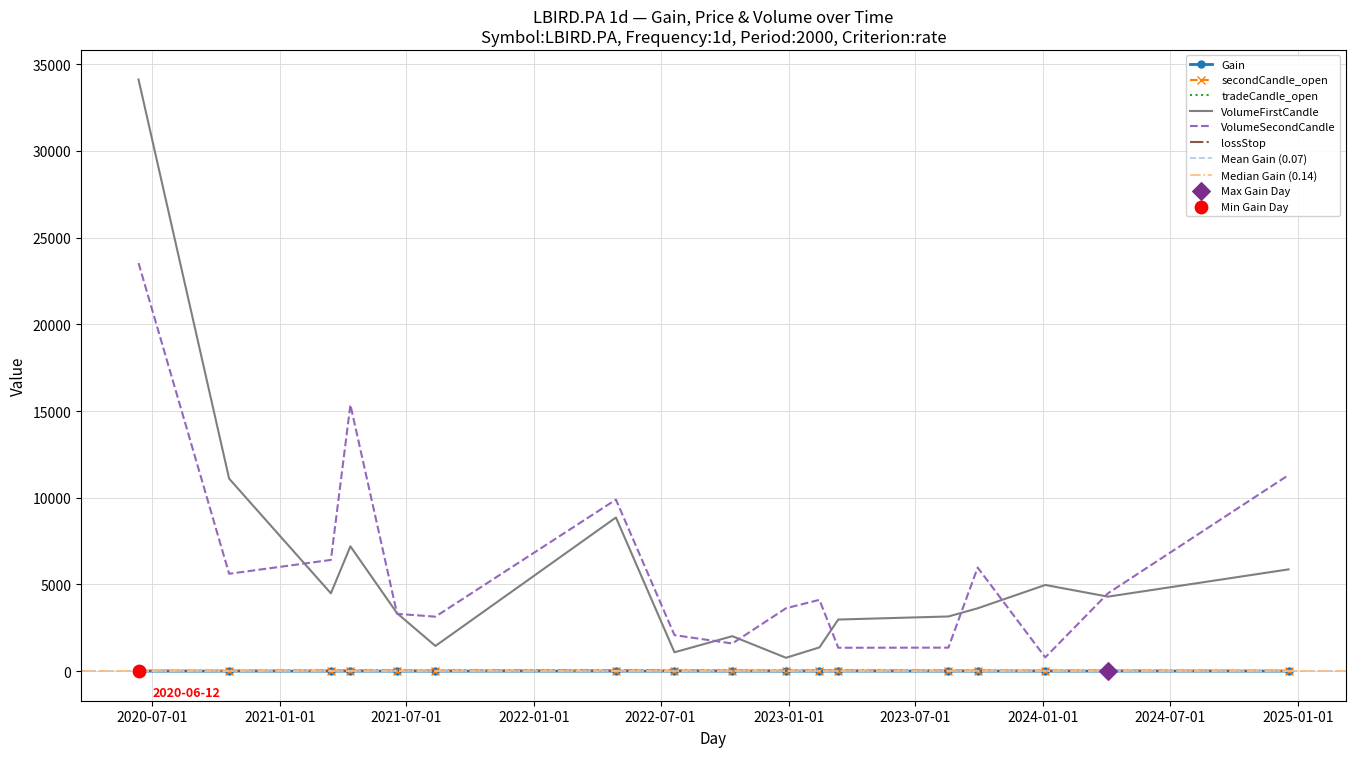

What is the total value across all series at 2022-07-21?

3220.0